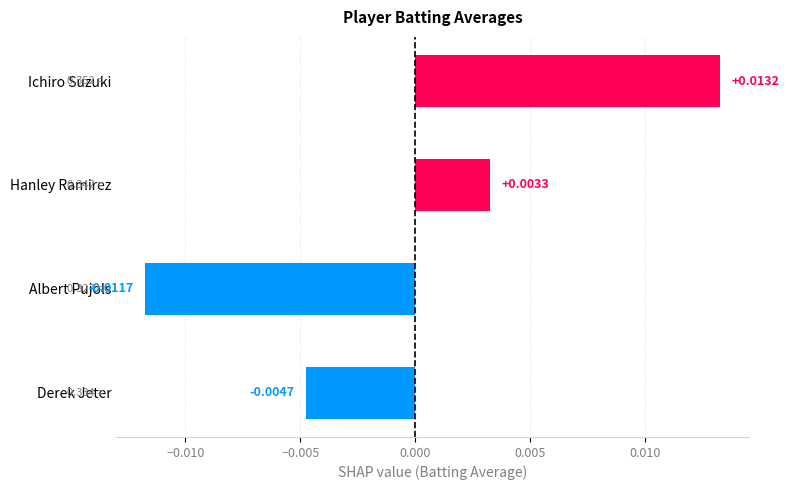

What is the label of the 4th bar from the bottom?

Ichiro Suzuki